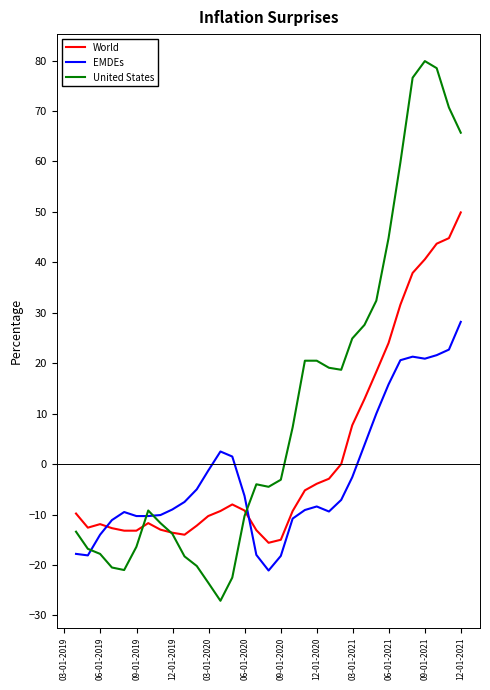

Which series has the largest range (max minus min)?

United States